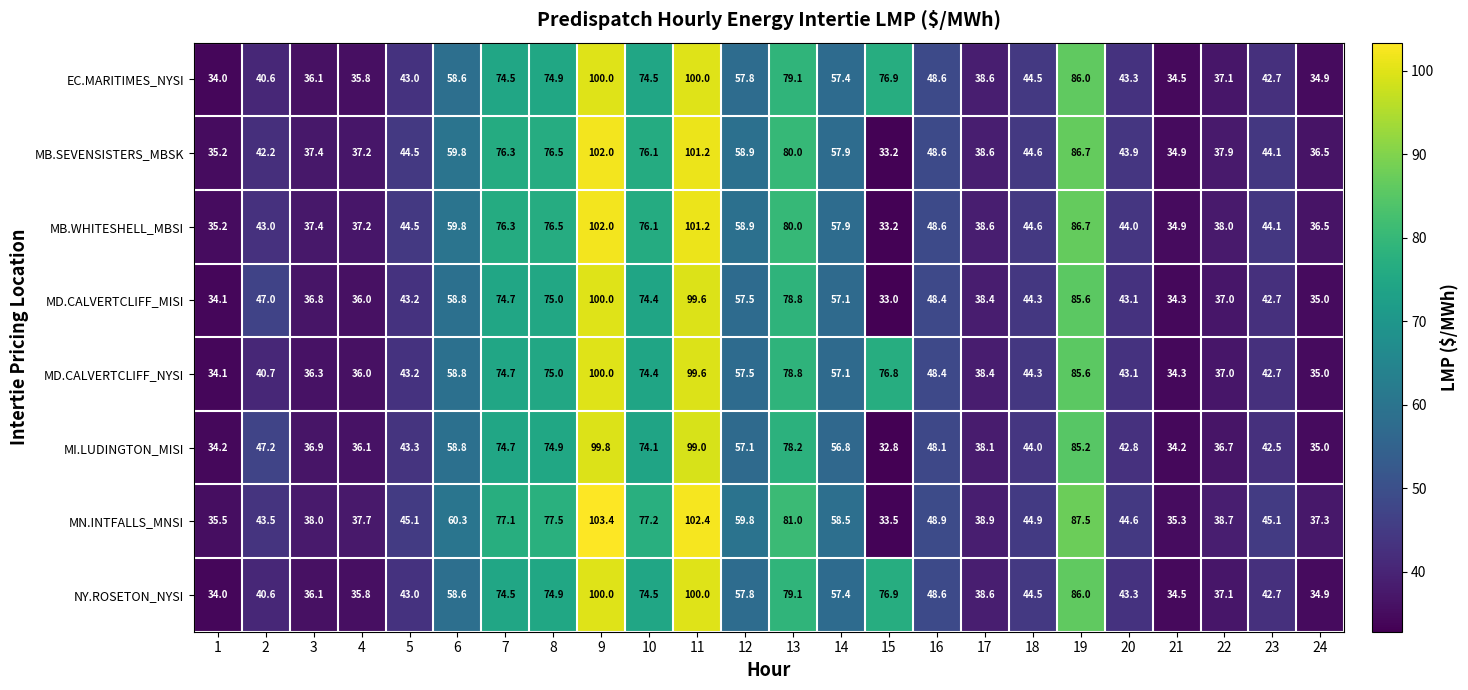

Which series changed the most between 9 and 12?

MN.INTFALLS_MNSI